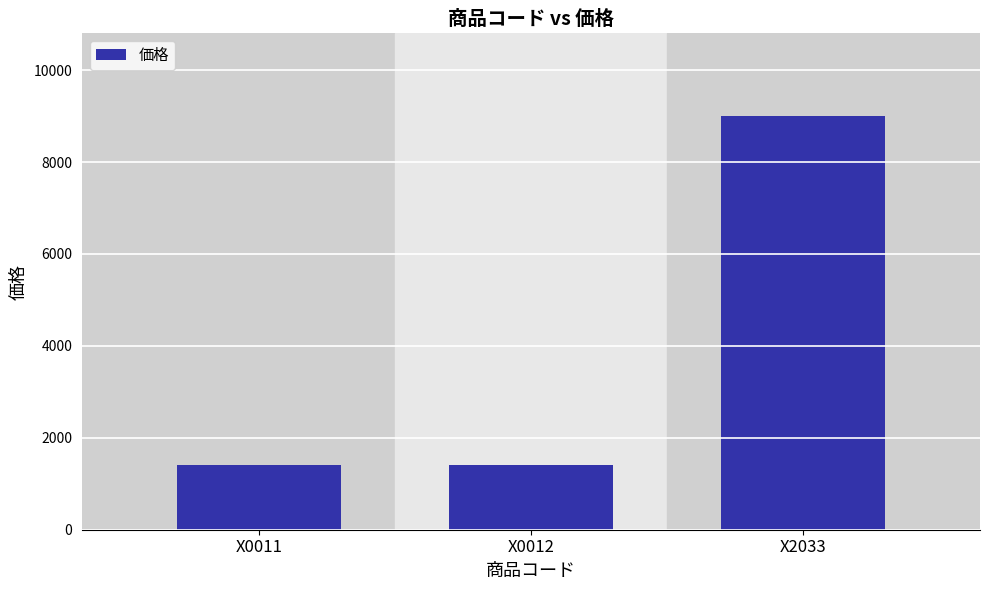

True or false: the data shows 1400 at X0012.

True